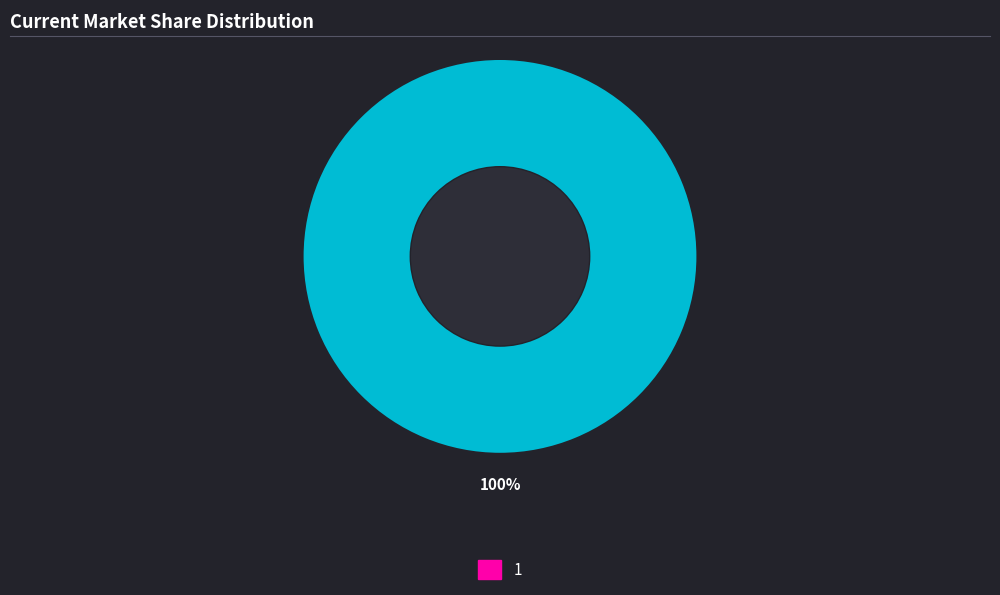

Rank the categories by value from highest to lowest.

1